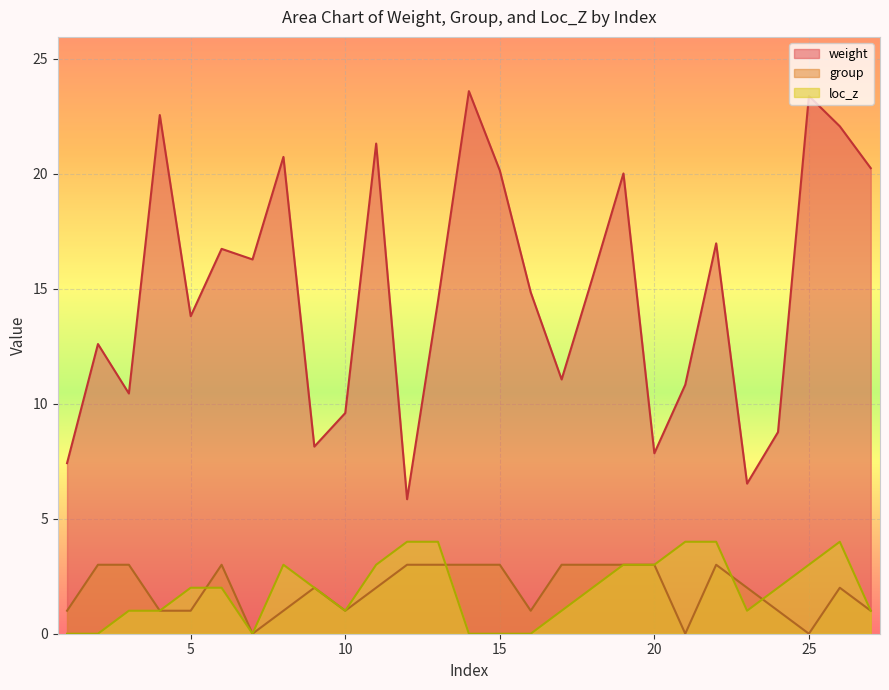

At which category does loc_z reach its first local valley?

7